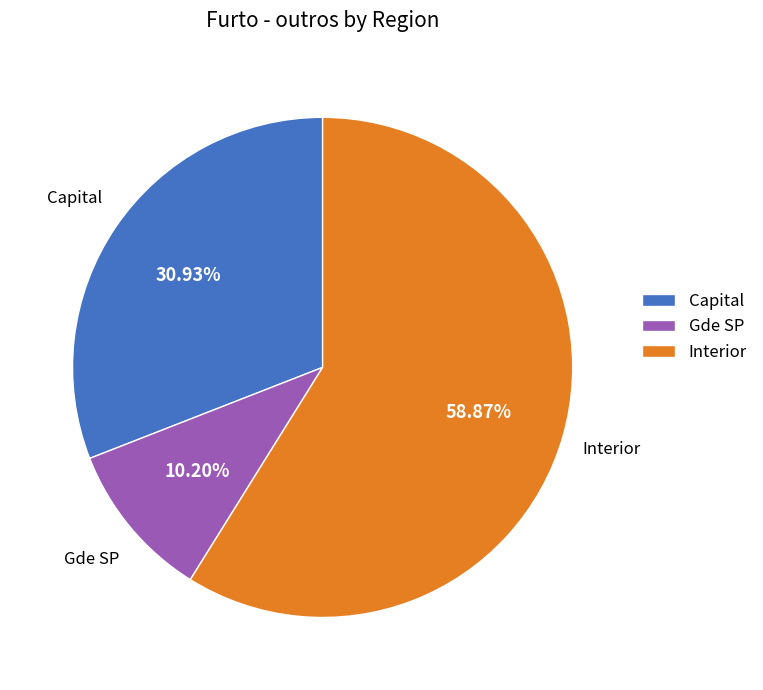

Rank the categories by value from highest to lowest.

Interior, Capital, Gde SP